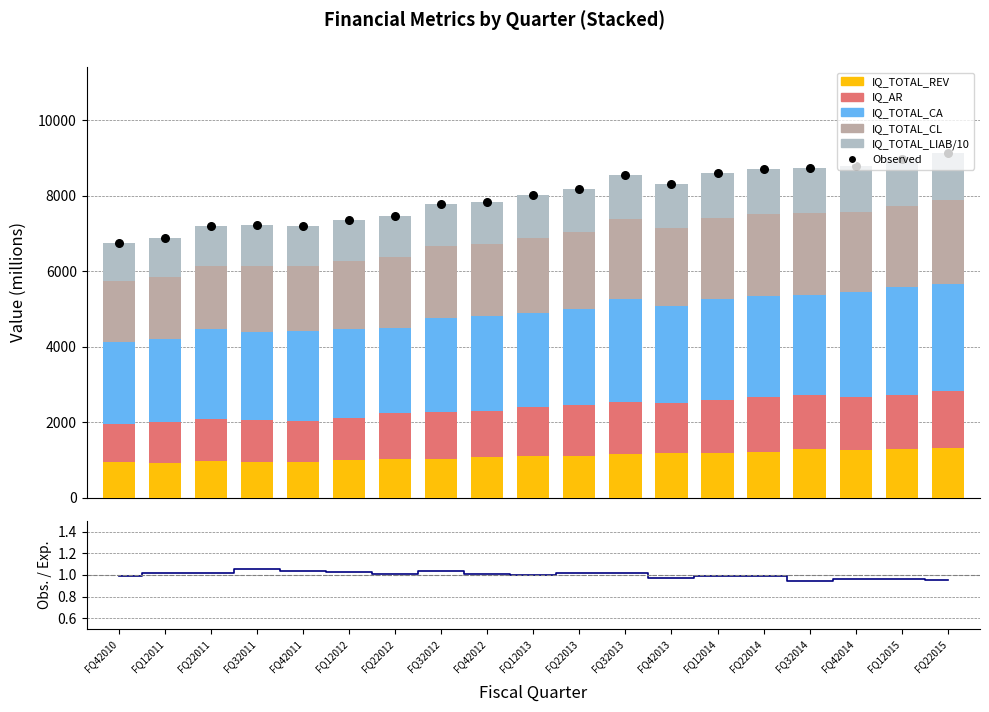

At how many categories does at least one series exceed 2695?

4